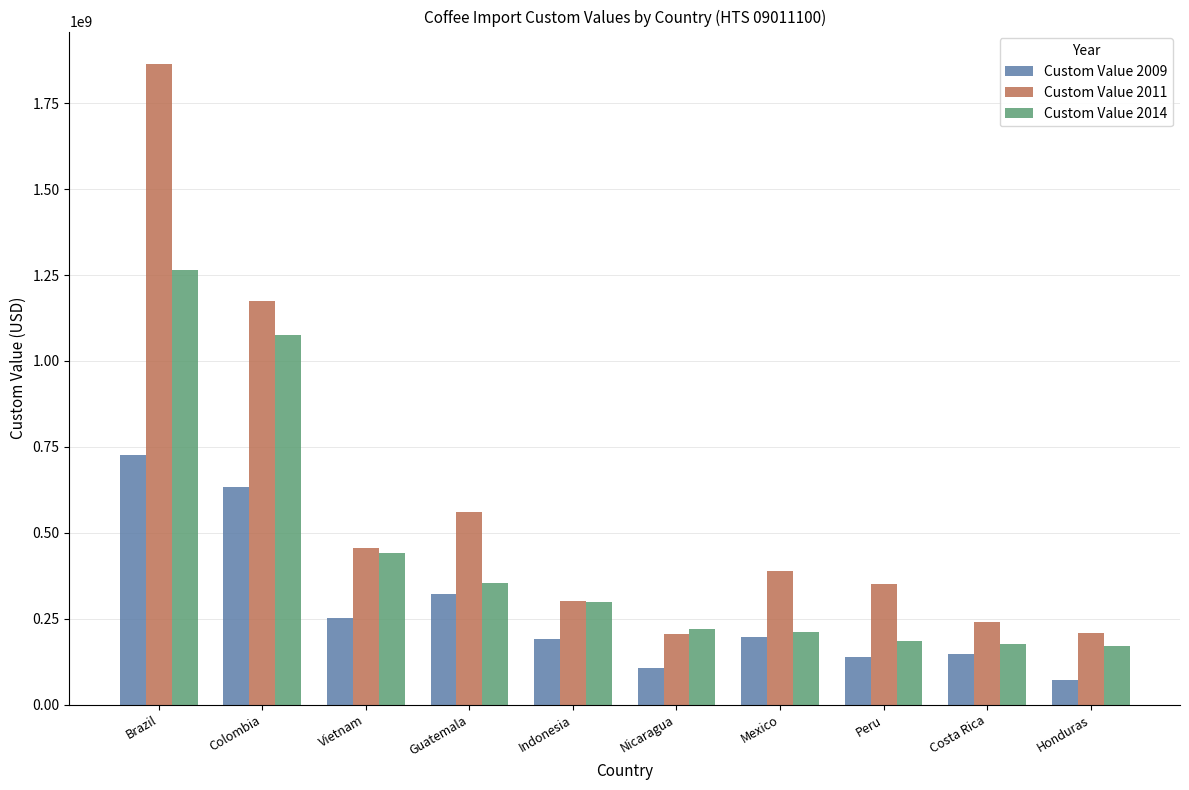

At which label does Custom Value 2011 reach its peak?

Brazil